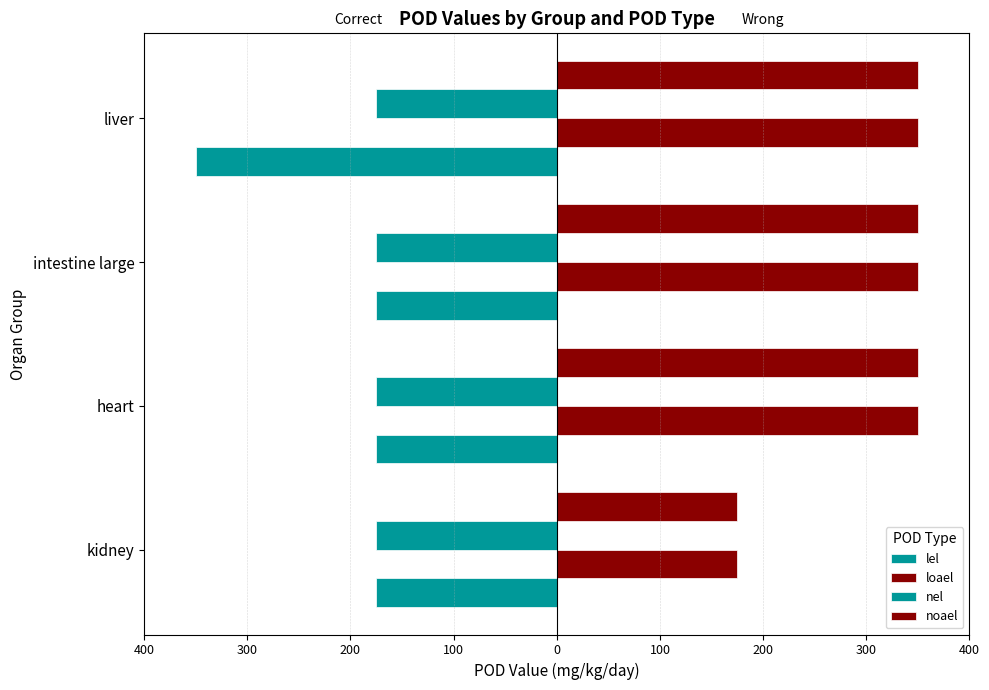

What is the maximum value for loael?

350.0